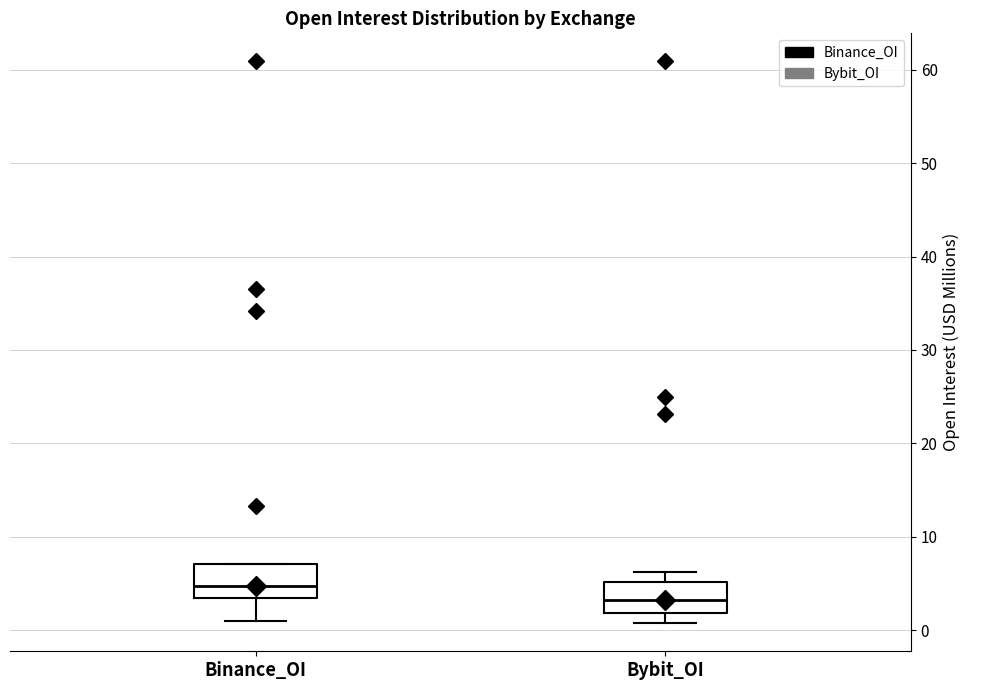

Which box's median line is the highest?

Binance_OI